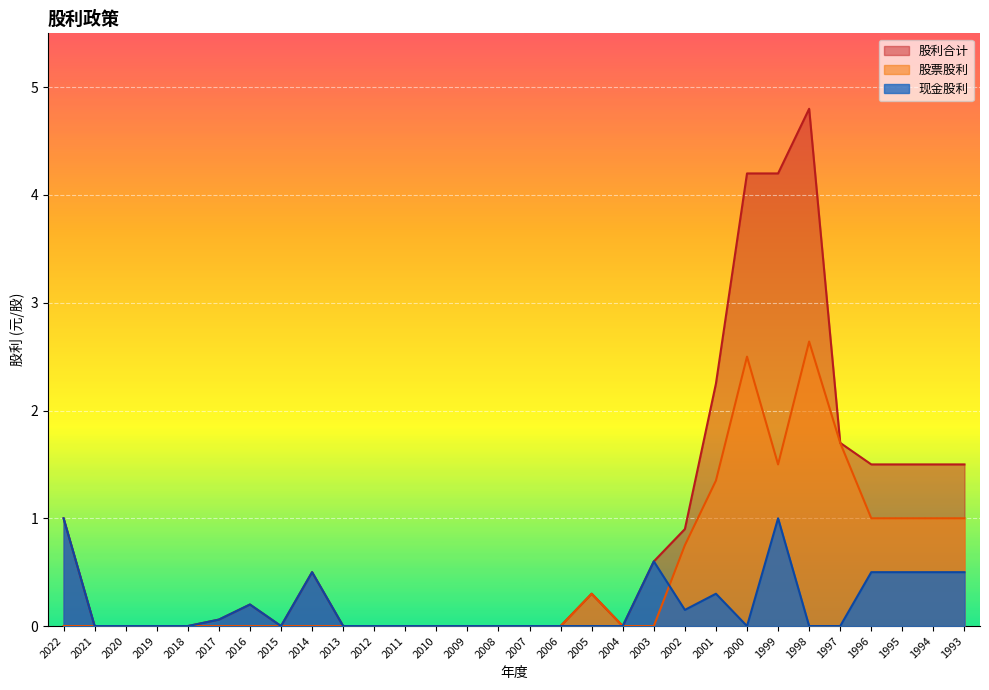

True or false: 股利合计 and 现金股利 cross at least once.

False